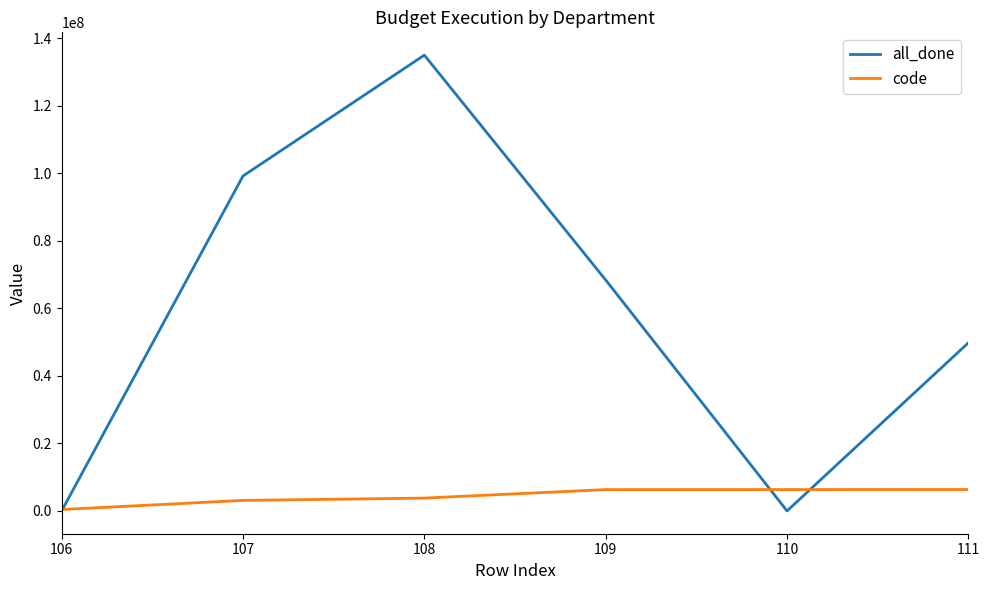

List the series in order of their overall mean, highest first.

all_done, code